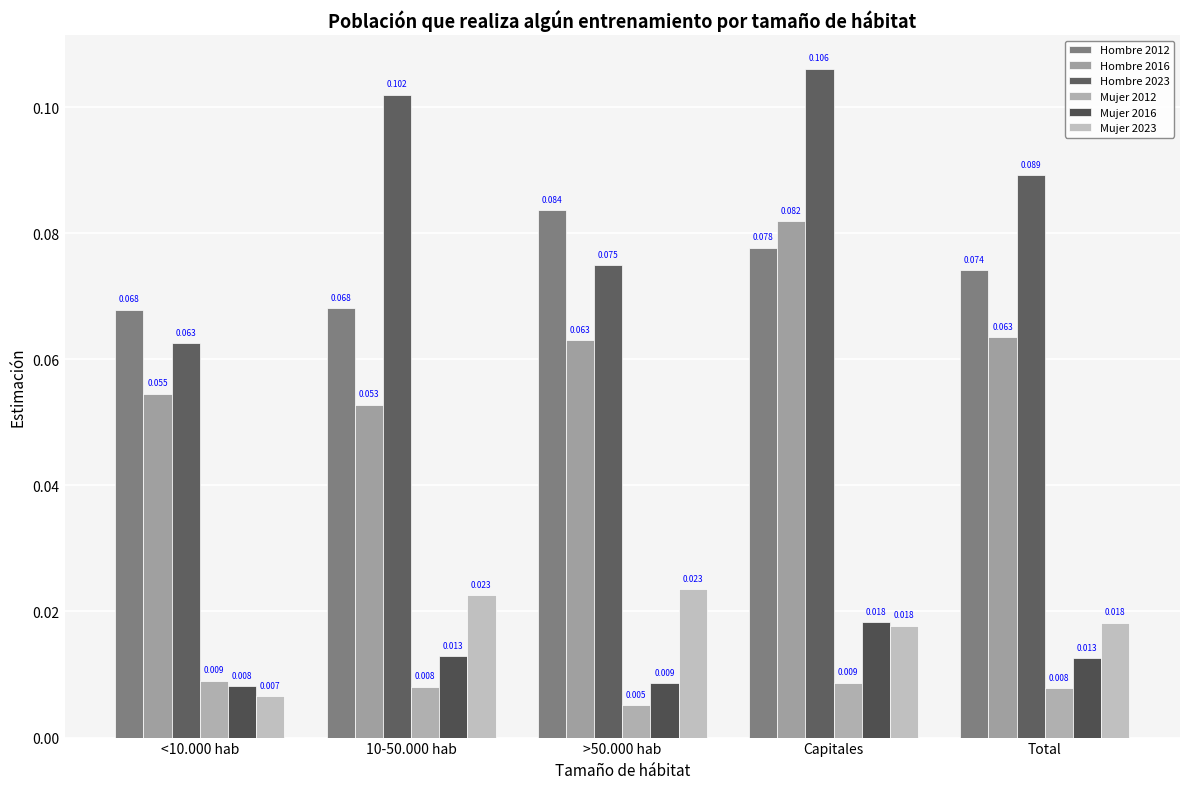

Rank the categories by Hombre 2012 value from highest to lowest.

>50.000 hab, Capitales, Total, 10-50.000 hab, <10.000 hab